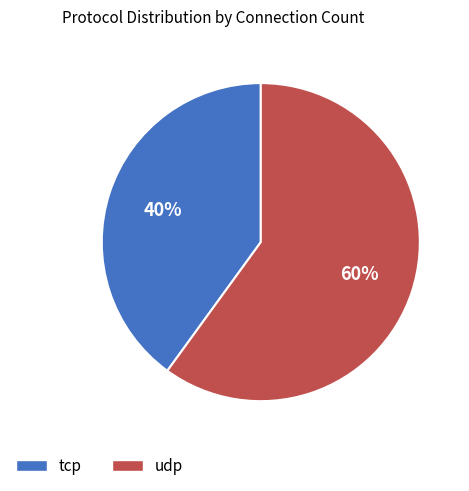

What percentage is the tcp slice, to the nearest percent?

40%